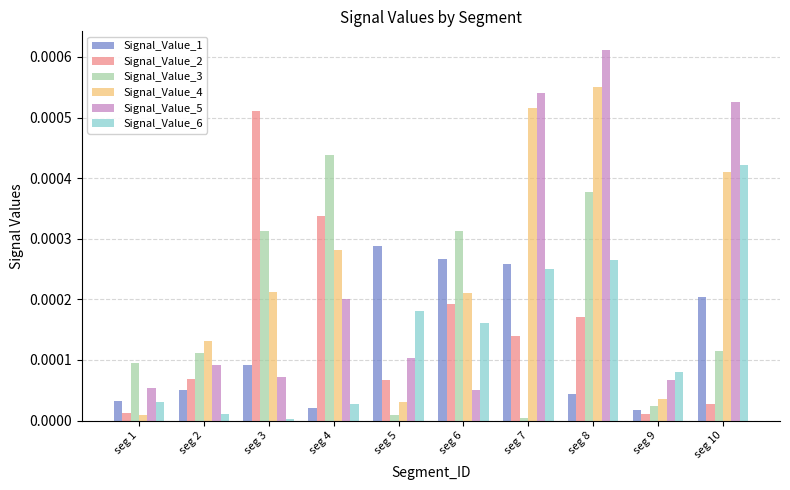

What are all the series names shown in the legend?

Signal_Value_1, Signal_Value_2, Signal_Value_3, Signal_Value_4, Signal_Value_5, Signal_Value_6